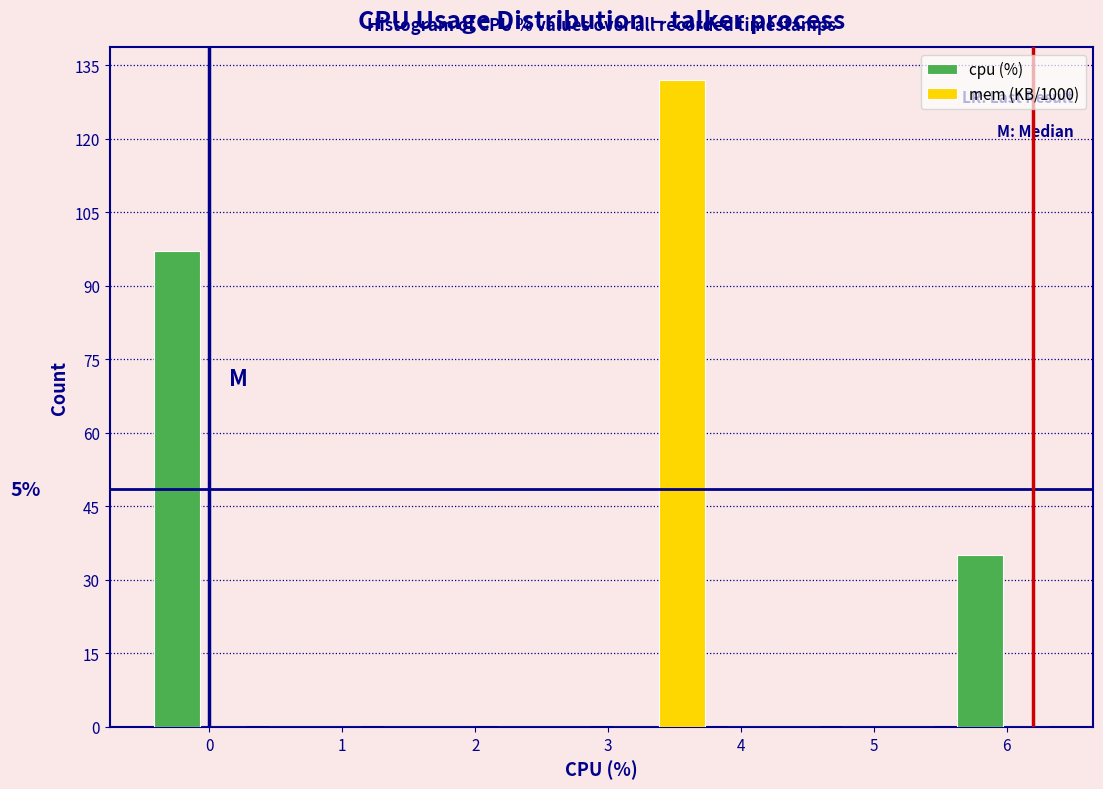

In the cpu (%) series, which range on the x-axis has the tallest bar?

-0.5 to 0.4